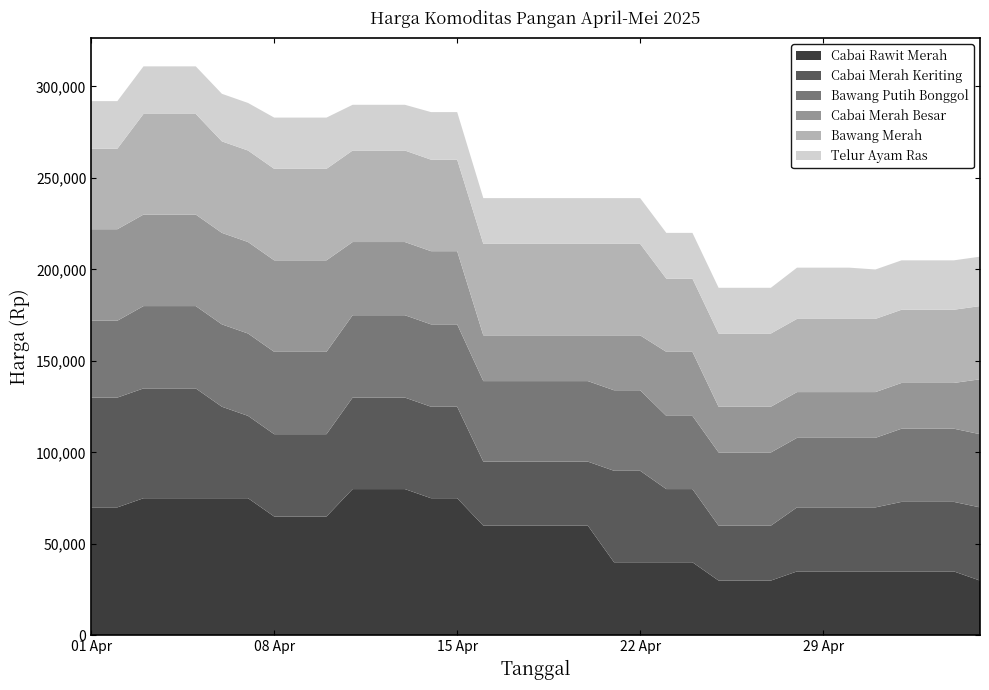

Reading right to left, what are all the values shown in this chart?

Cabai Rawit Merah: 30000	35000	35000	35000	35000	35000	35000	35000	30000	30000	30000	40000	40000	40000	40000	60000	60000	60000	60000	60000	75000	75000	80000	80000	80000	65000	65000	65000	75000	75000	75000	75000	75000	70000	70000
Cabai Merah Keriting: 40000	38000	38000	38000	35000	35000	35000	35000	30000	30000	30000	40000	40000	50000	50000	35000	35000	35000	35000	35000	50000	50000	50000	50000	50000	45000	45000	45000	45000	50000	60000	60000	60000	60000	60000
Bawang Putih Bonggol: 40000	40000	40000	40000	38000	38000	38000	38000	40000	40000	40000	40000	40000	44000	44000	44000	44000	44000	44000	44000	45000	45000	45000	45000	45000	45000	45000	45000	45000	45000	45000	45000	45000	42000	42000
Cabai Merah Besar: 30000	25000	25000	25000	25000	25000	25000	25000	25000	25000	25000	35000	35000	30000	30000	25000	25000	25000	25000	25000	40000	40000	40000	40000	40000	50000	50000	50000	50000	50000	50000	50000	50000	50000	50000
Bawang Merah: 40000	40000	40000	40000	40000	40000	40000	40000	40000	40000	40000	40000	40000	50000	50000	50000	50000	50000	50000	50000	50000	50000	50000	50000	50000	50000	50000	50000	50000	50000	55000	55000	55000	44000	44000
Telur Ayam Ras: 27000	27000	27000	27000	27000	28000	28000	28000	25000	25000	25000	25000	25000	25000	25000	25000	25000	25000	25000	25000	26000	26000	25000	25000	25000	28000	28000	28000	26000	26000	26000	26000	26000	26000	26000